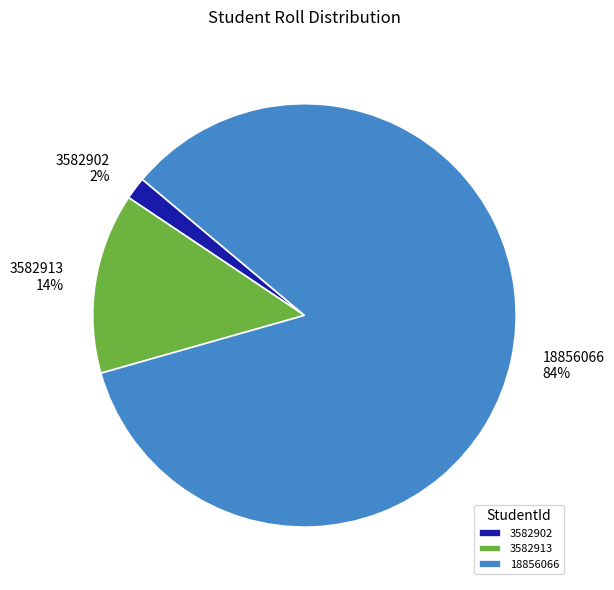

What is the smallest slice in the pie chart?

3582902